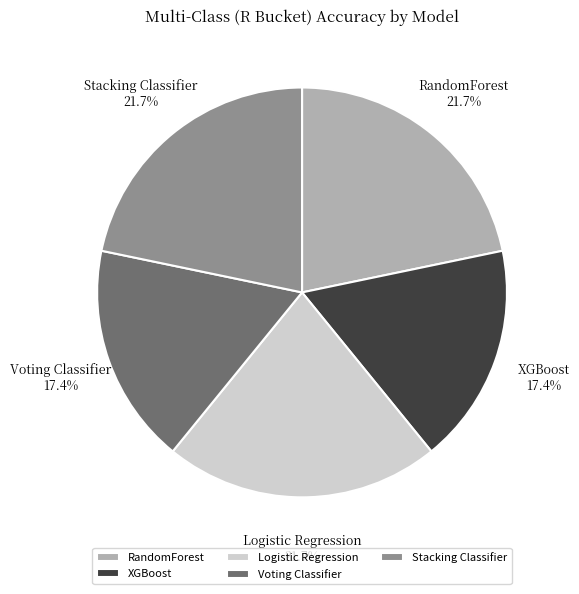

Does XGBoost account for over 50% of the chart?

No